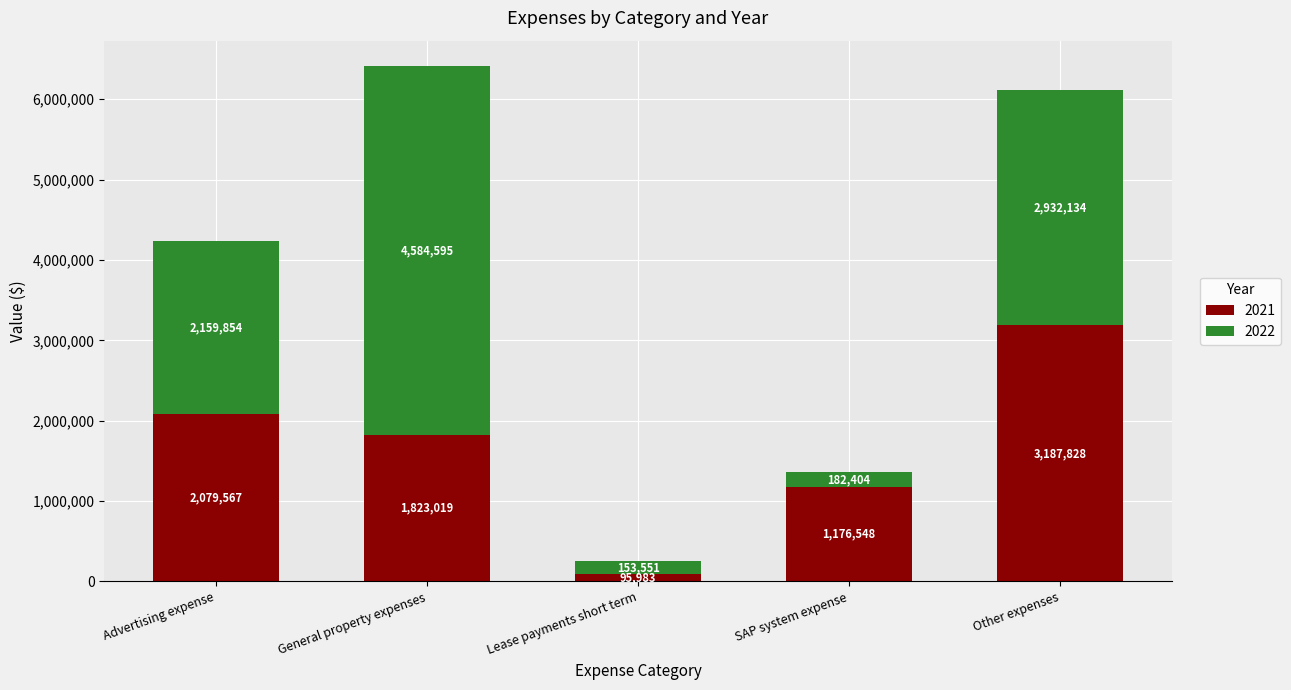

True or false: 2021 has a value of 1823019 at General property expenses.

True